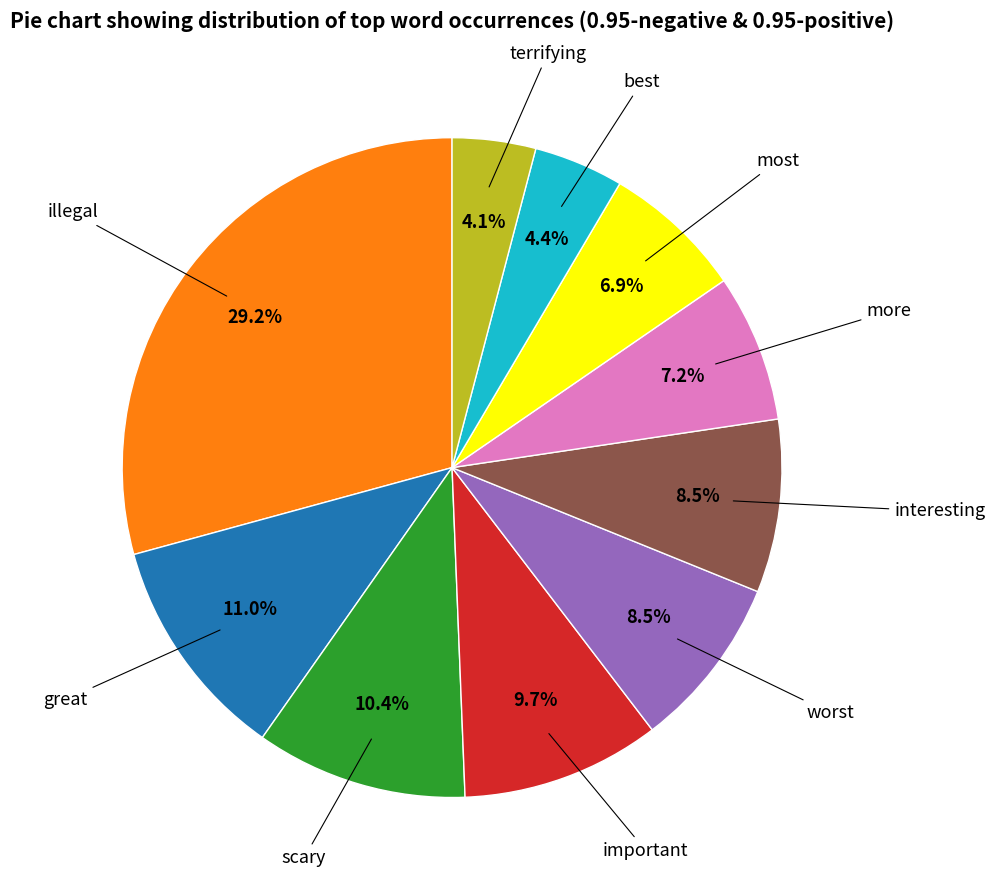

Does any single category account for the majority?

No